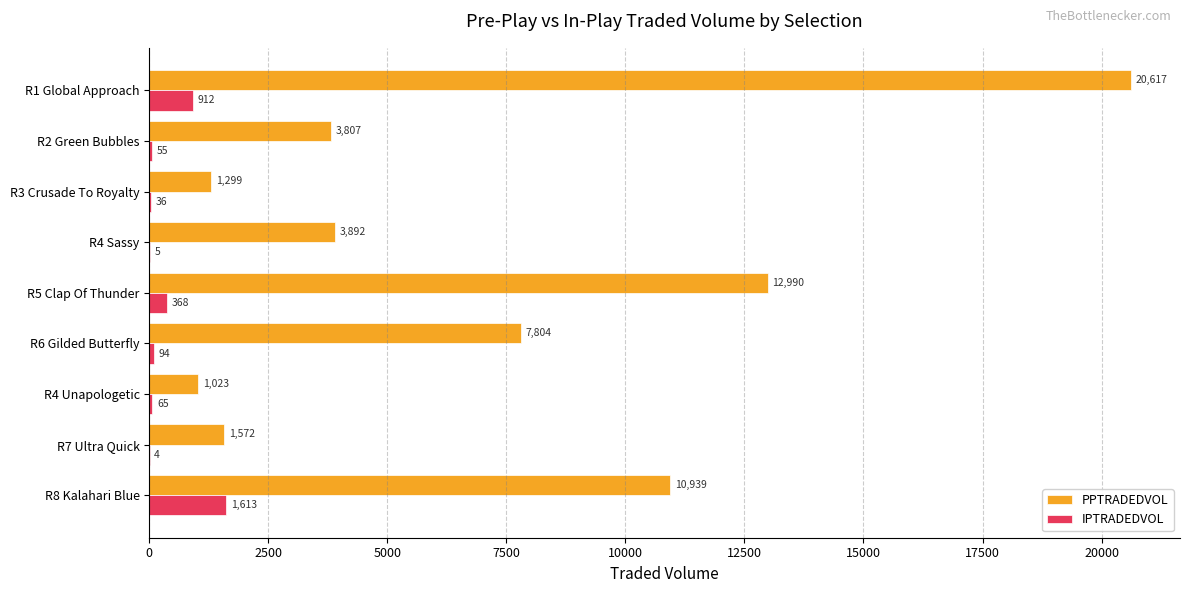

Which category has the highest value across all series?

R1 Global Approach